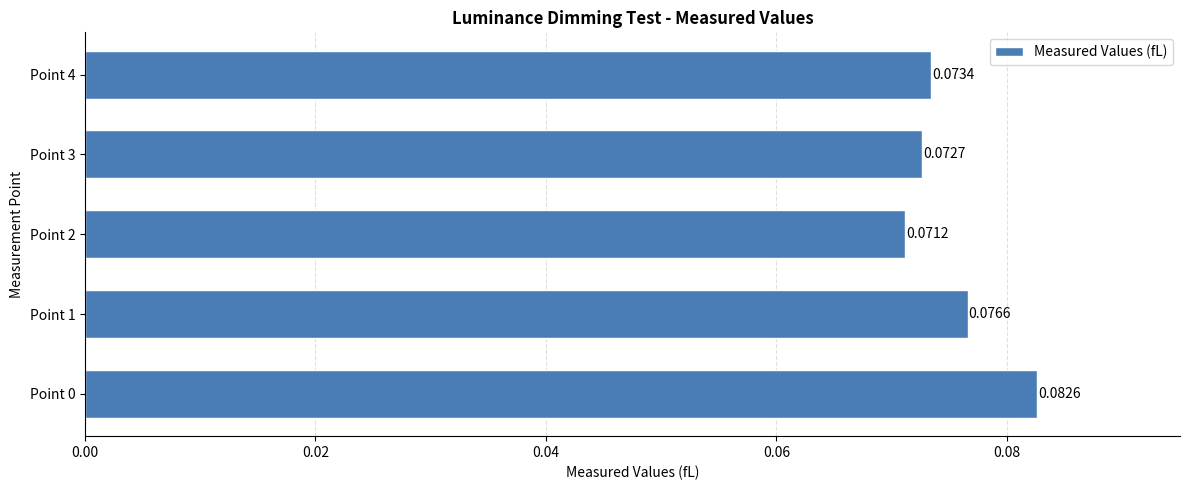

Which has a higher value, Point 1 or Point 4?

Point 1